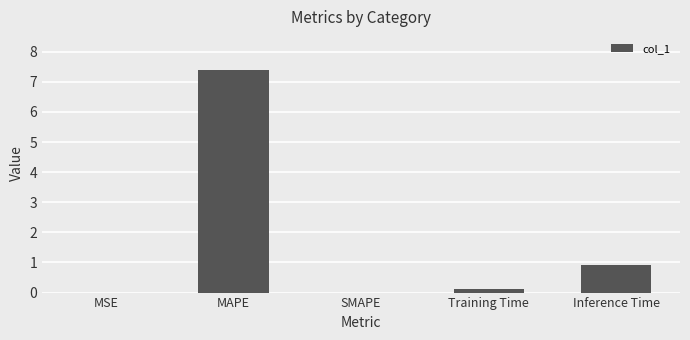

Where is the data nearest to the value 3?

Inference Time